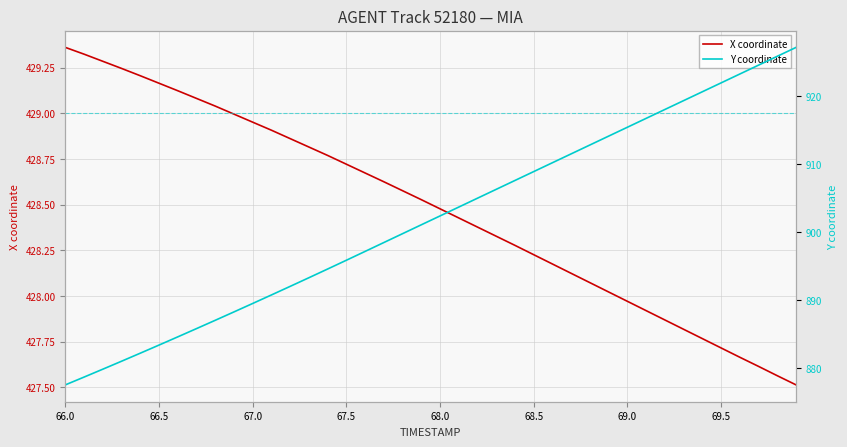

What is the smallest value displayed?

427.5